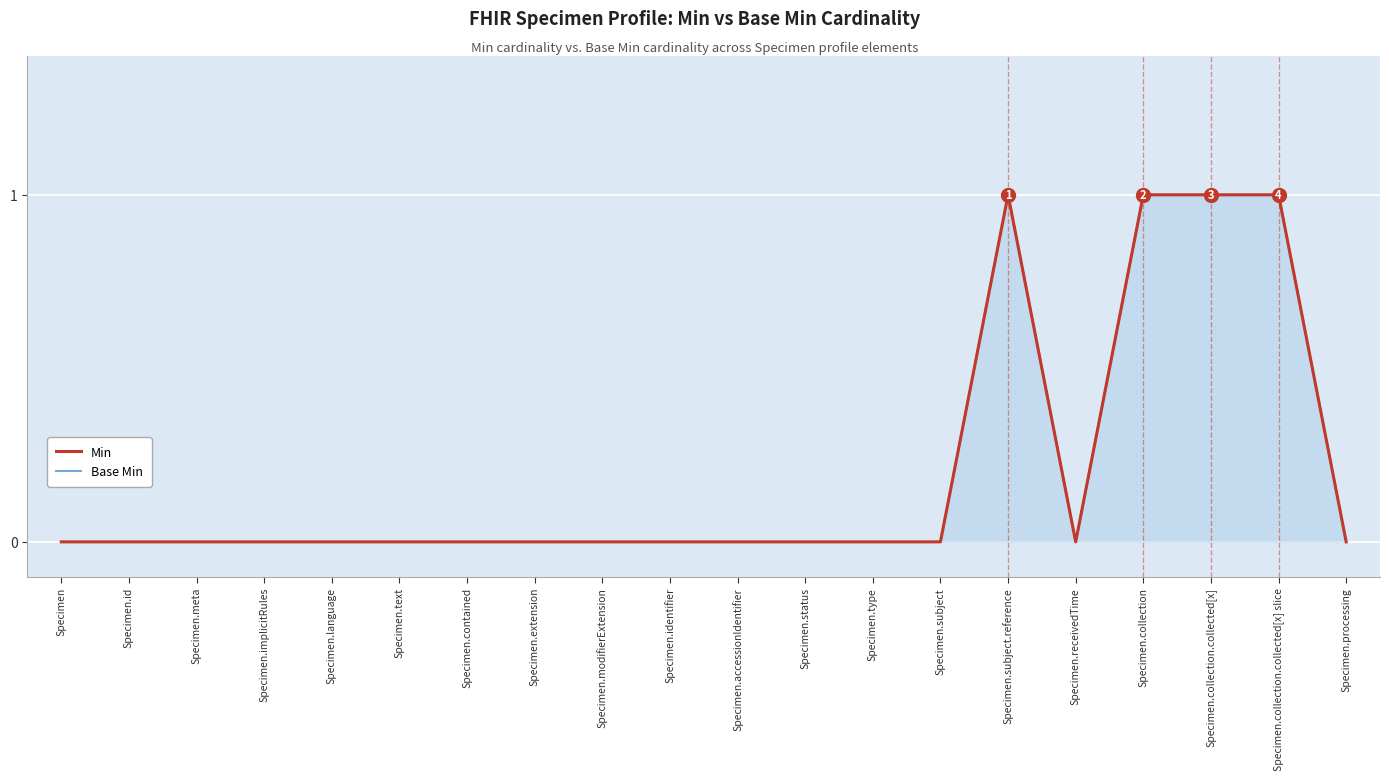

What is the difference between the Min values at Specimen.collection.collected[x] and Specimen.language?

1